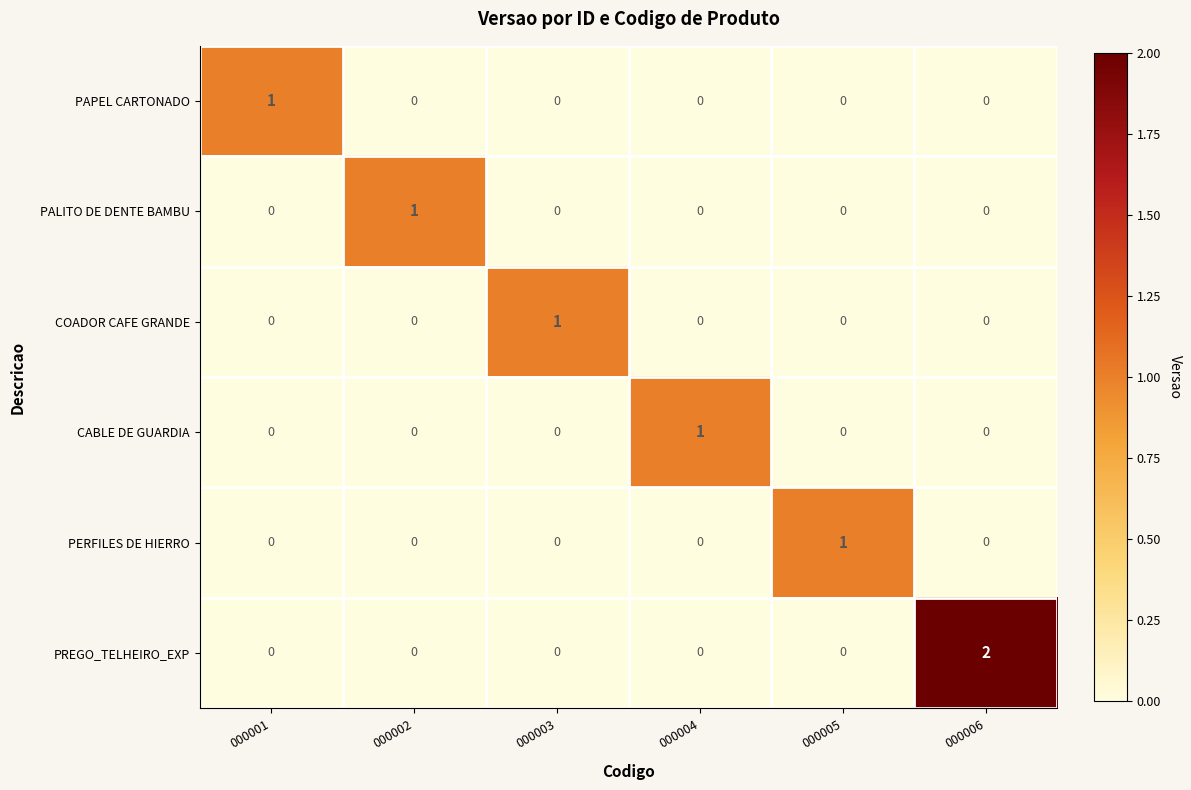

Which series has the largest total across all categories?

PREGO_TELHEIRO_EXP